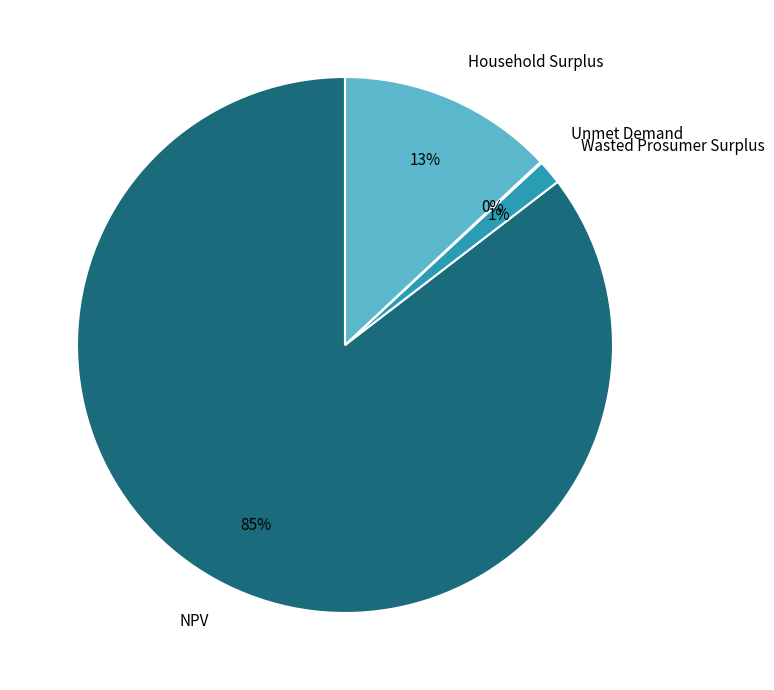

Is there any slice that represents more than half of the pie?

Yes